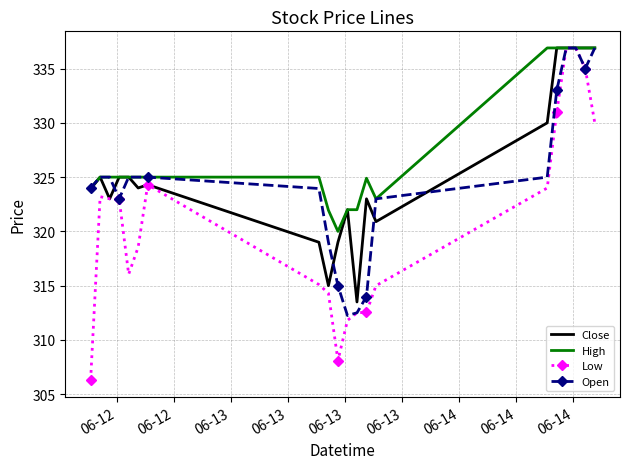

Rank the series by their average value, from highest to lowest.

High, Close, Open, Low